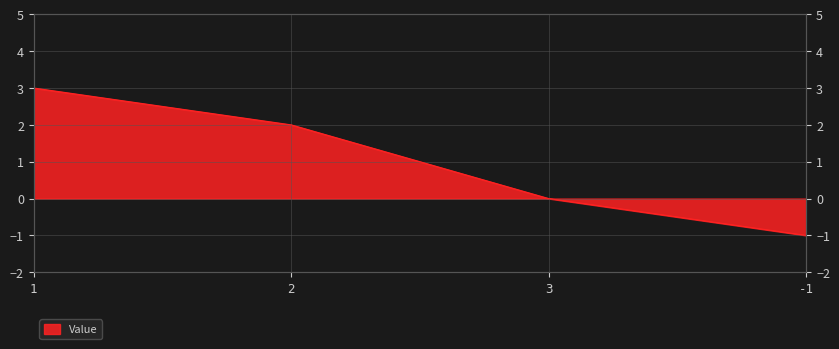

At which category does the chart reach its peak across all series?

1